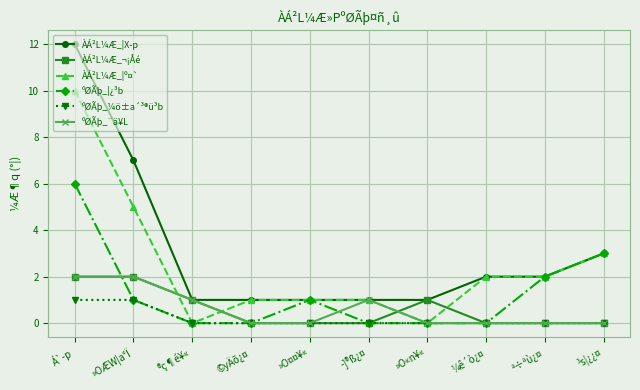

Where does the ºØÃþ_¦¿³b series first go above 1?

Á`­p